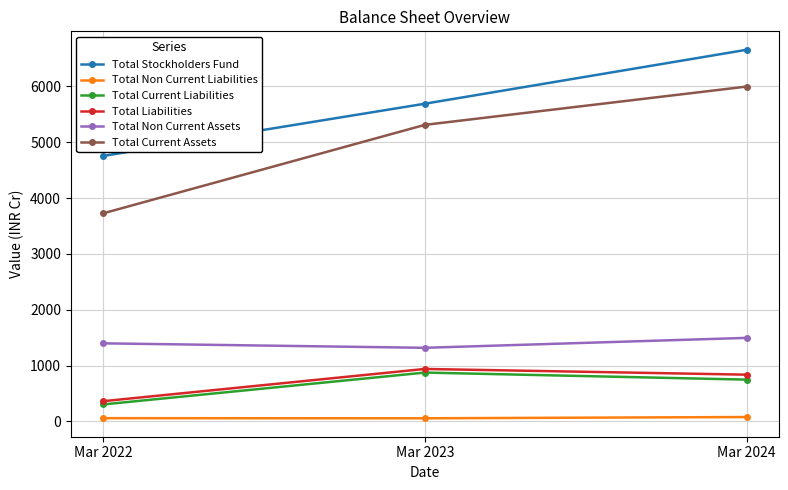

True or false: Total Current Assets has a value of 1054.1 at Mar 2022.

False